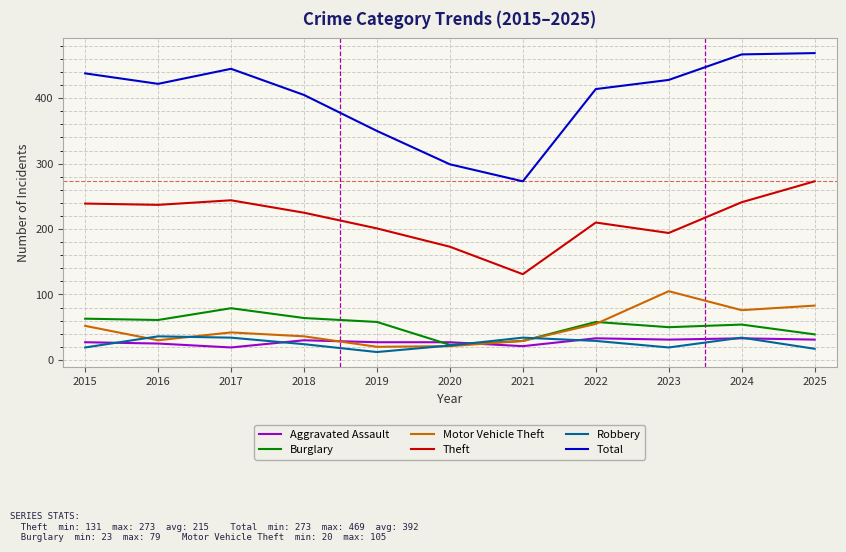

How many lines are shown in the chart?

6